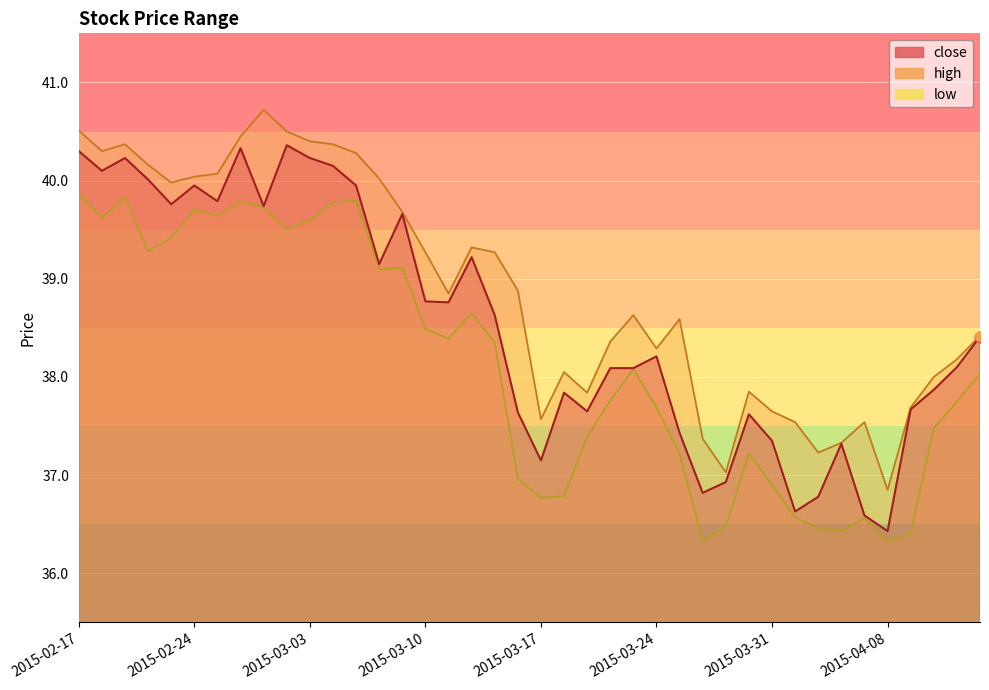

Which series contains the highest Y value?

high